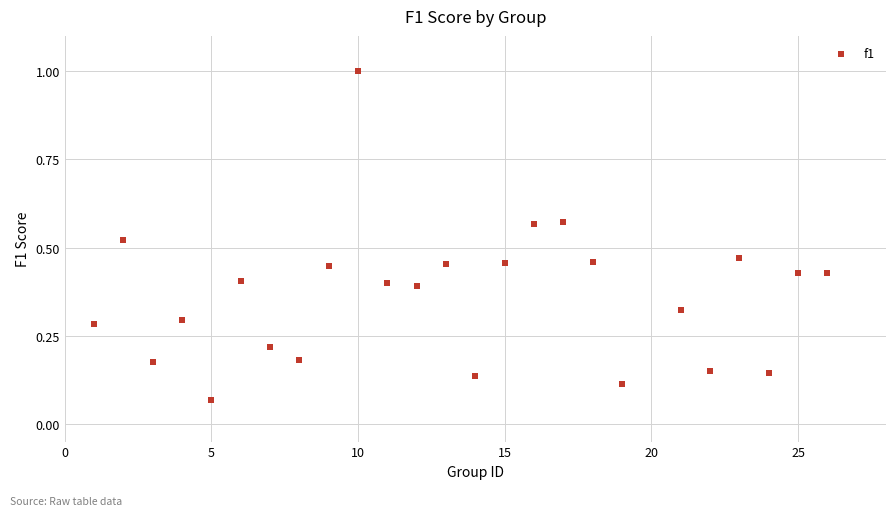

What is the range of X values (max minus min)?

25.0